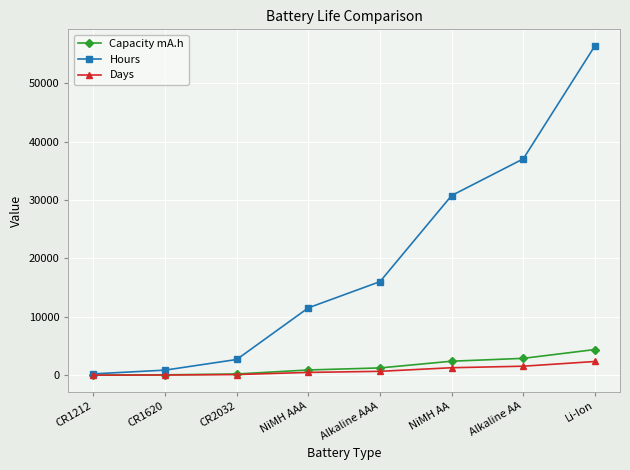

What is the label of the 4th point from the left?

NiMH AAA